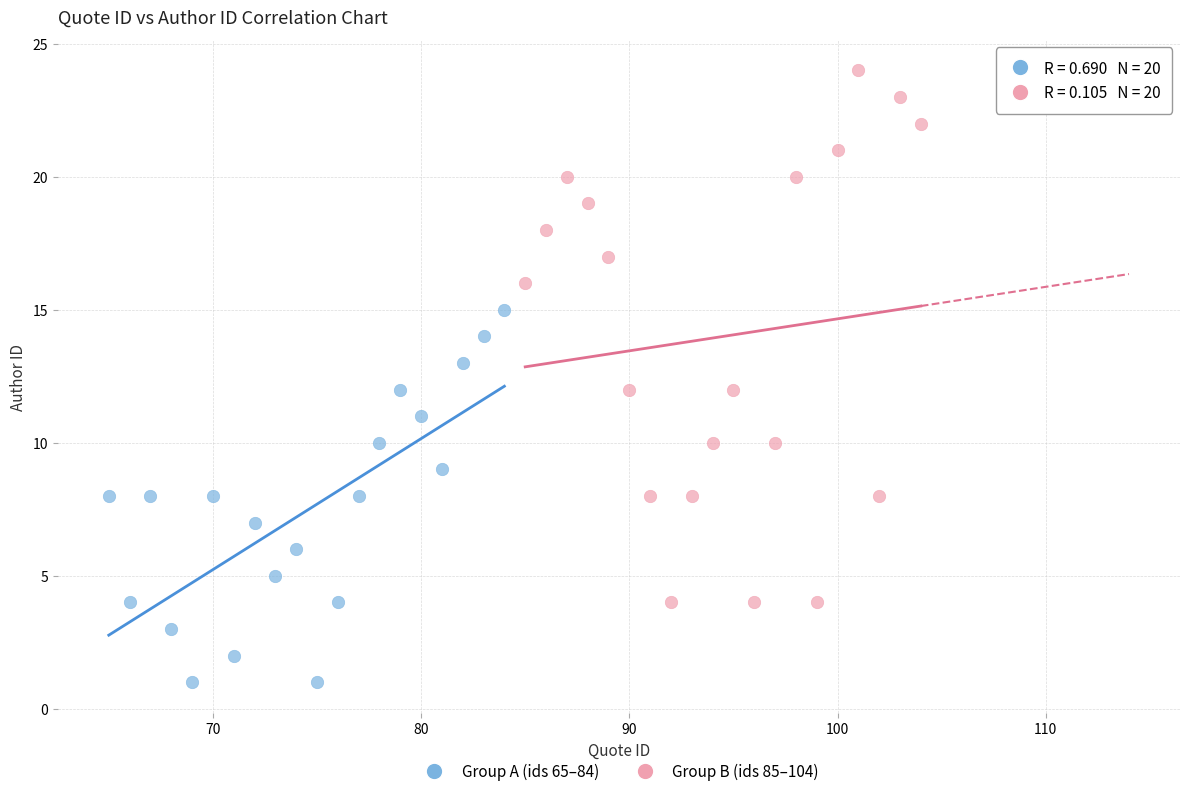

Which series reaches the minimum Y coordinate?

Group A (ids 65–84)